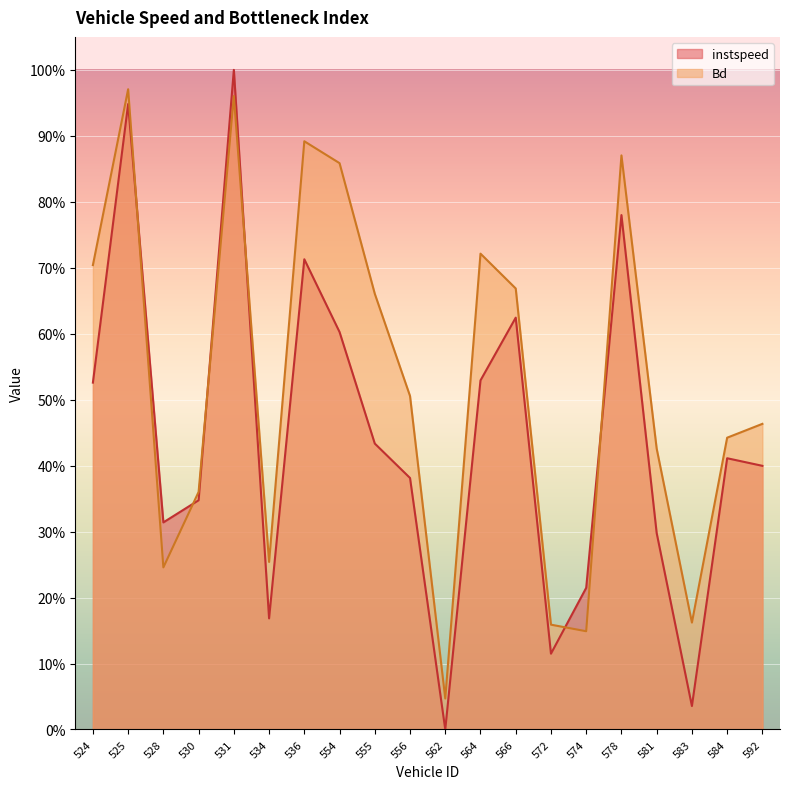

At which category is the sum across all series the highest?

531